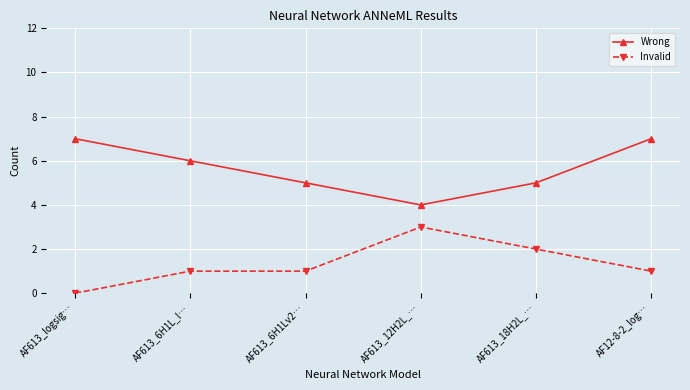

Rank the series by their maximum value, from highest to lowest.

Wrong, Invalid